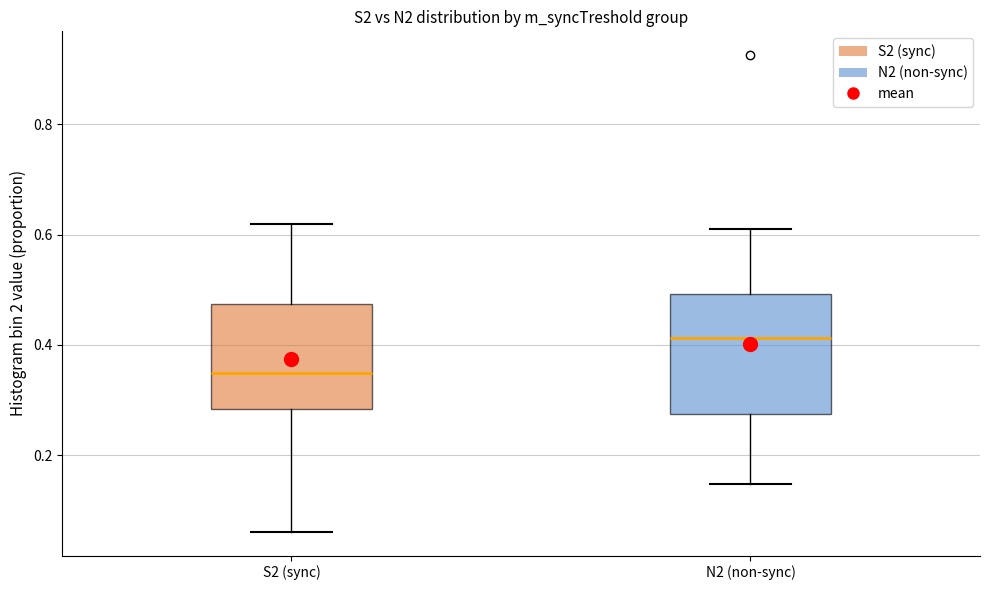

Reading left to right, transcribe this box plot: for each box, give where its median line is, the range the box spans, and where its two whiskers end, as read against the y-axis. The values are not printed on the chart, so give them approximately, as read against the axis.

S2 (sync): median 0.34, box 0.28 to 0.48, whiskers 0.06 to 0.62
N2 (non-sync): median 0.42, box 0.28 to 0.50, whiskers 0.14 to 0.60